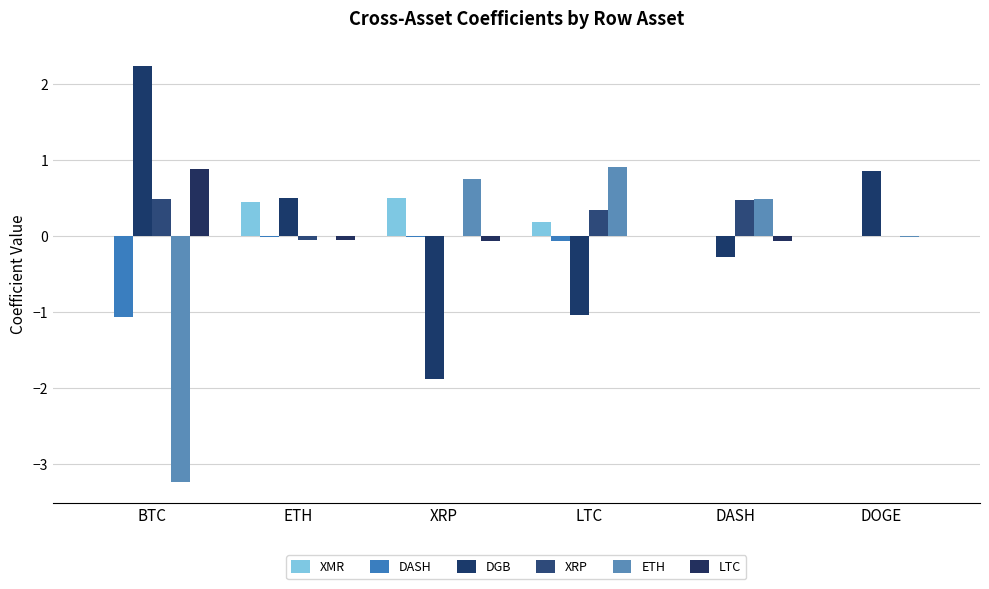

Where is XMR nearest to the value 0?

BTC